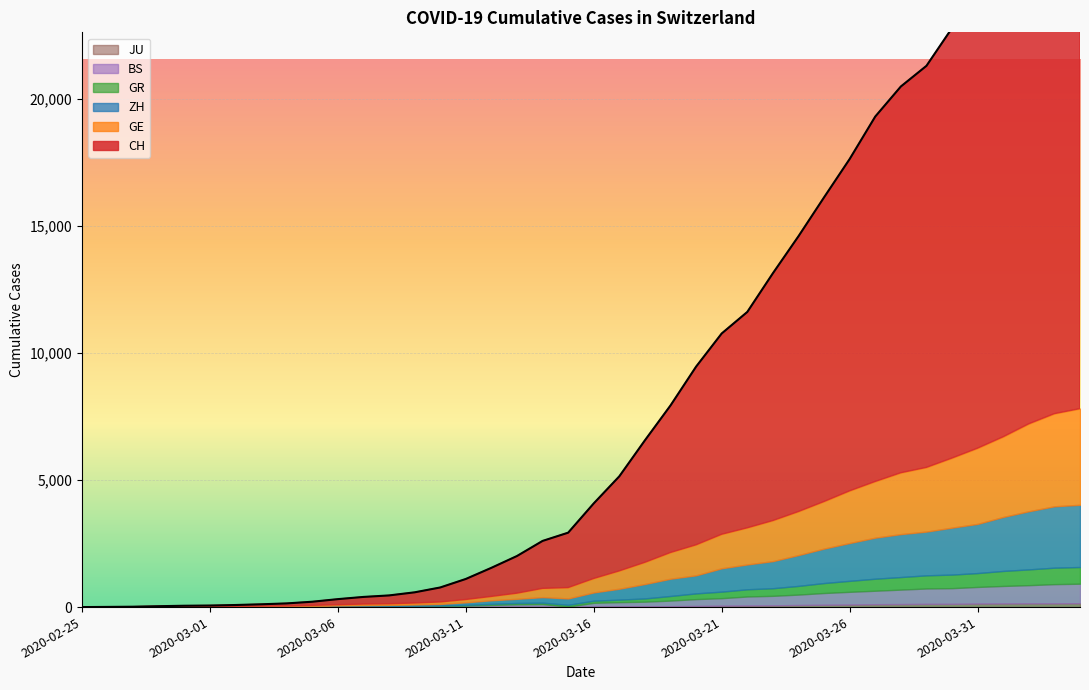

Rank the series by their maximum value, from highest to lowest.

CH, GE, ZH, BS, GR, JU